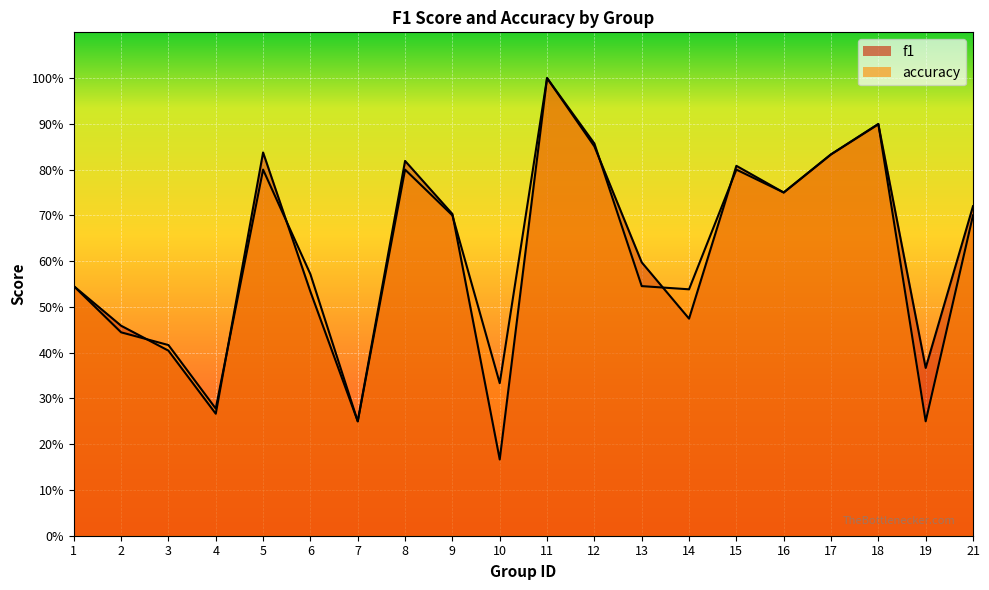

What is the difference between the accuracy values at 18 and 8?

0.1